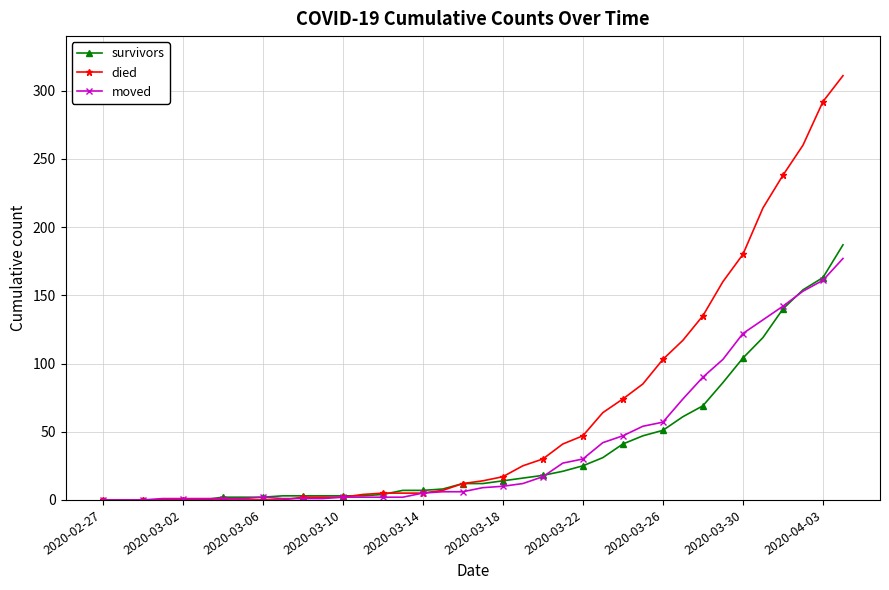

What is the greatest value displayed?

311